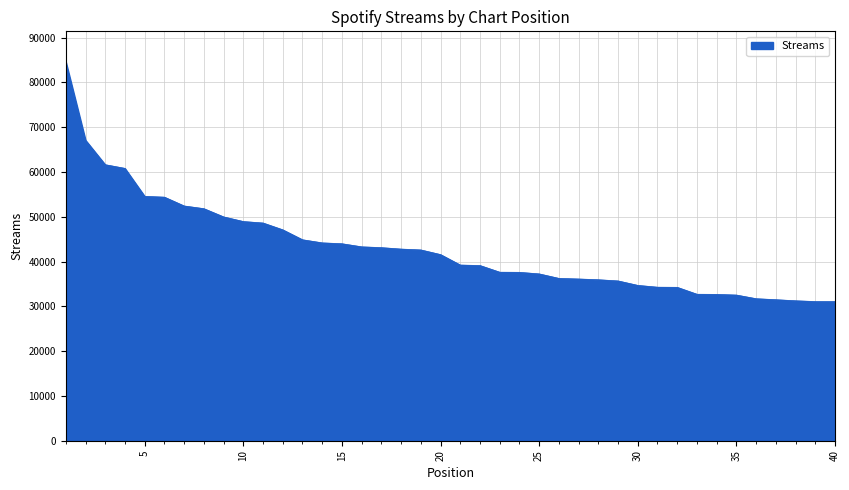

What is the minimum value shown in the chart?

31060